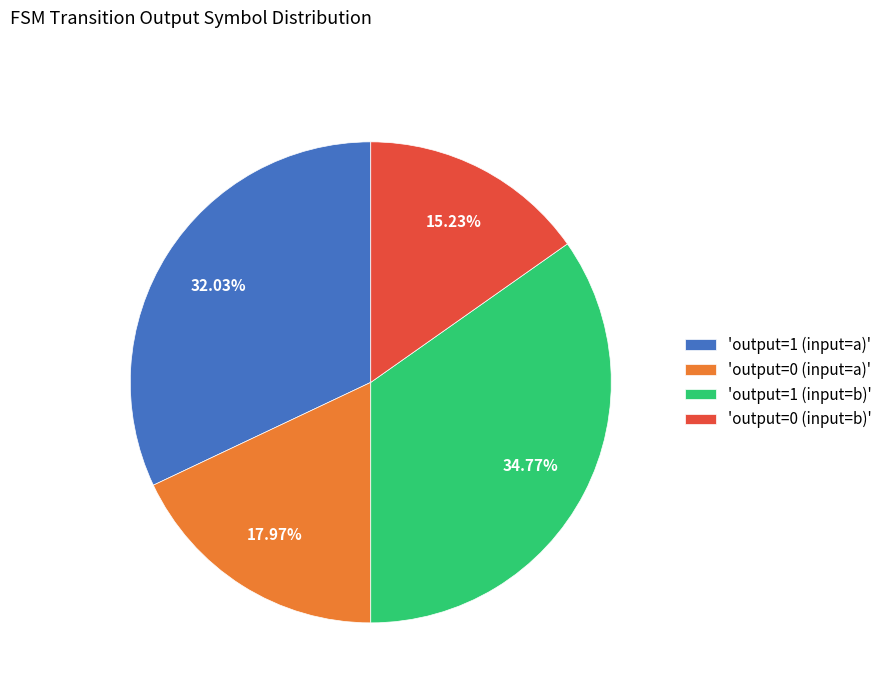

Which has a higher value, 'output=0 (input=a)' or 'output=0 (input=b)'?

'output=0 (input=a)'